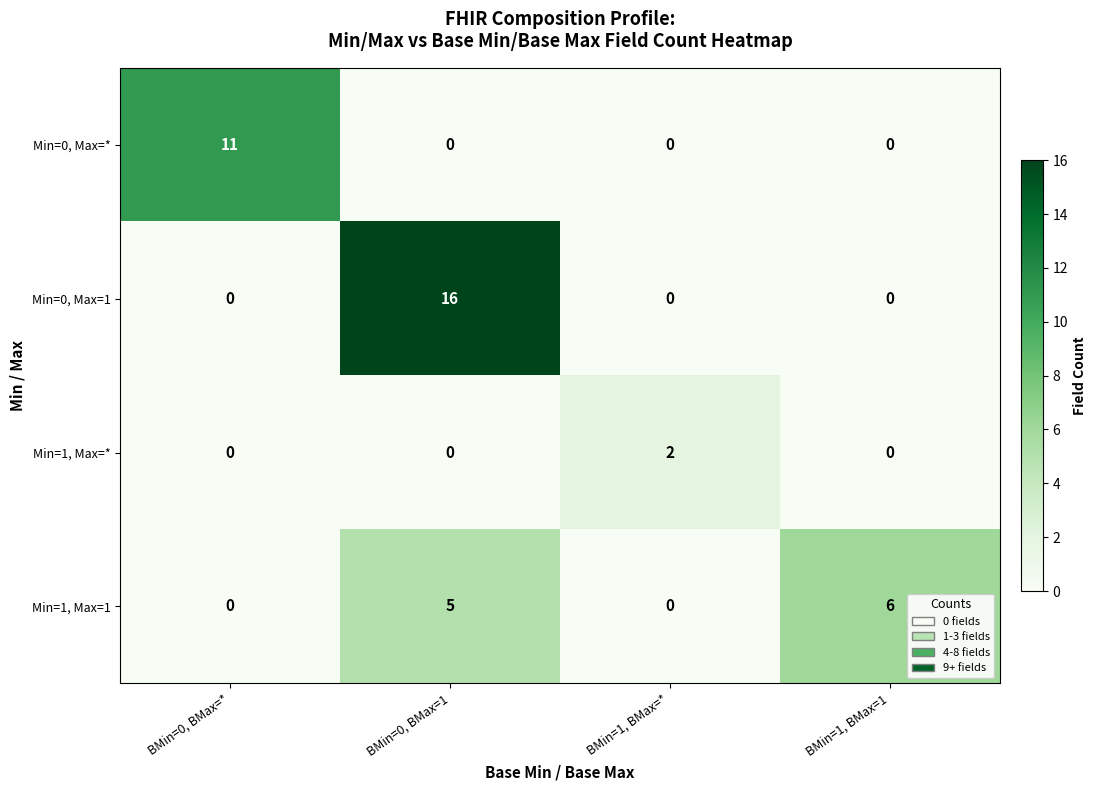

The Min=0, Max=* series shows 11 at BMin=0, BMax=*. True or false?

True